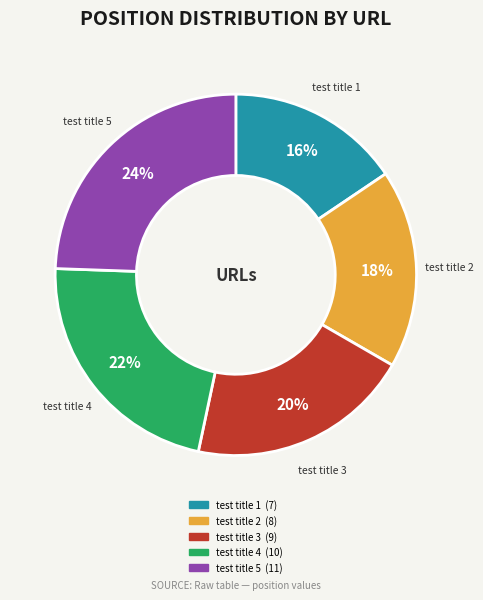

Is there a majority slice in this chart?

No